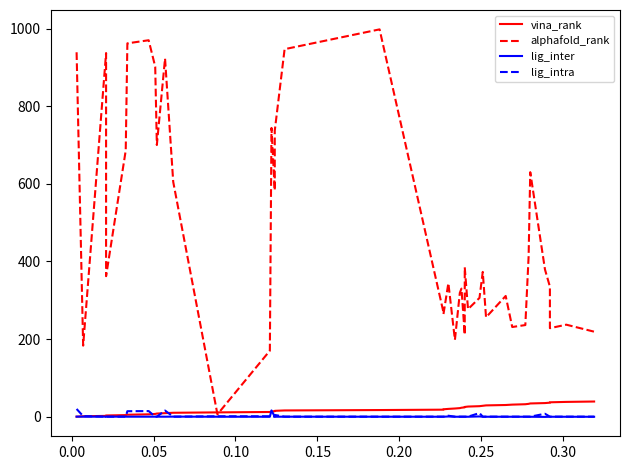

How many values in the vina_rank series exceed 20?

19